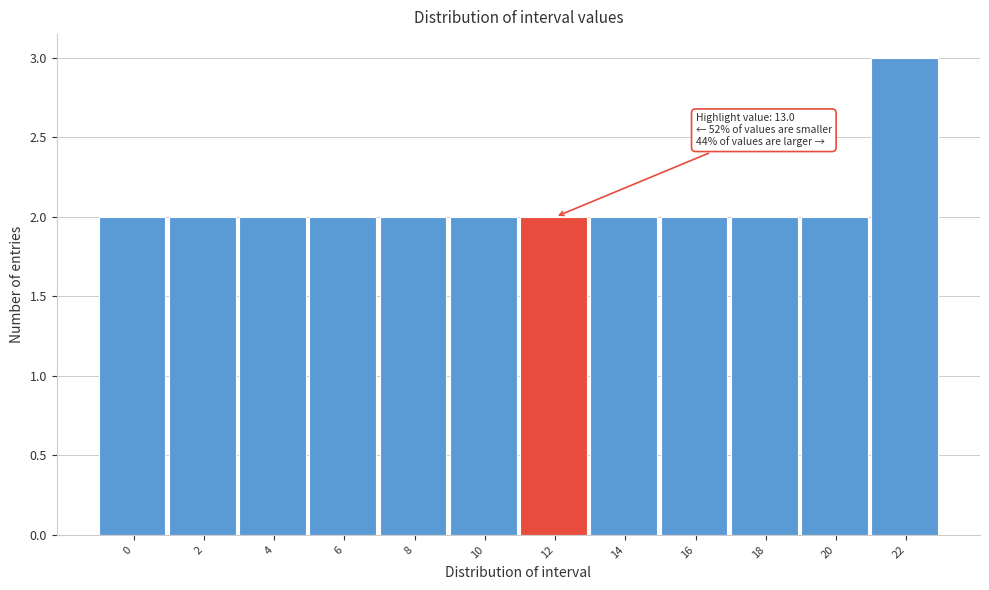

Reading right to left, list all the values displayed in this chart.

22=3	20=2	18=2	16=2	14=2	12=2	10=2	8=2	6=2	4=2	2=2	0=2